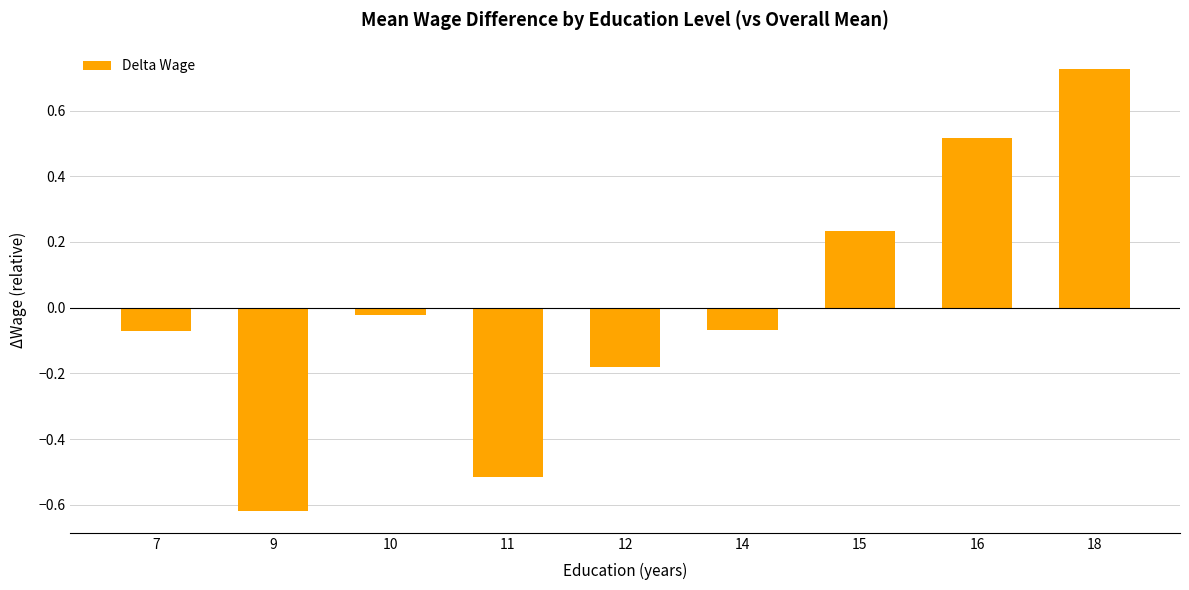

The chart shows a value of -0.0 at 7. True or false?

False